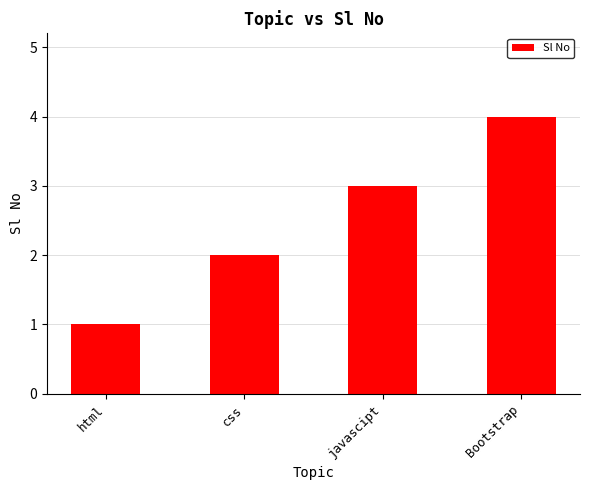

Reading left to right, transcribe all the data shown in this chart.

1	2	3	4